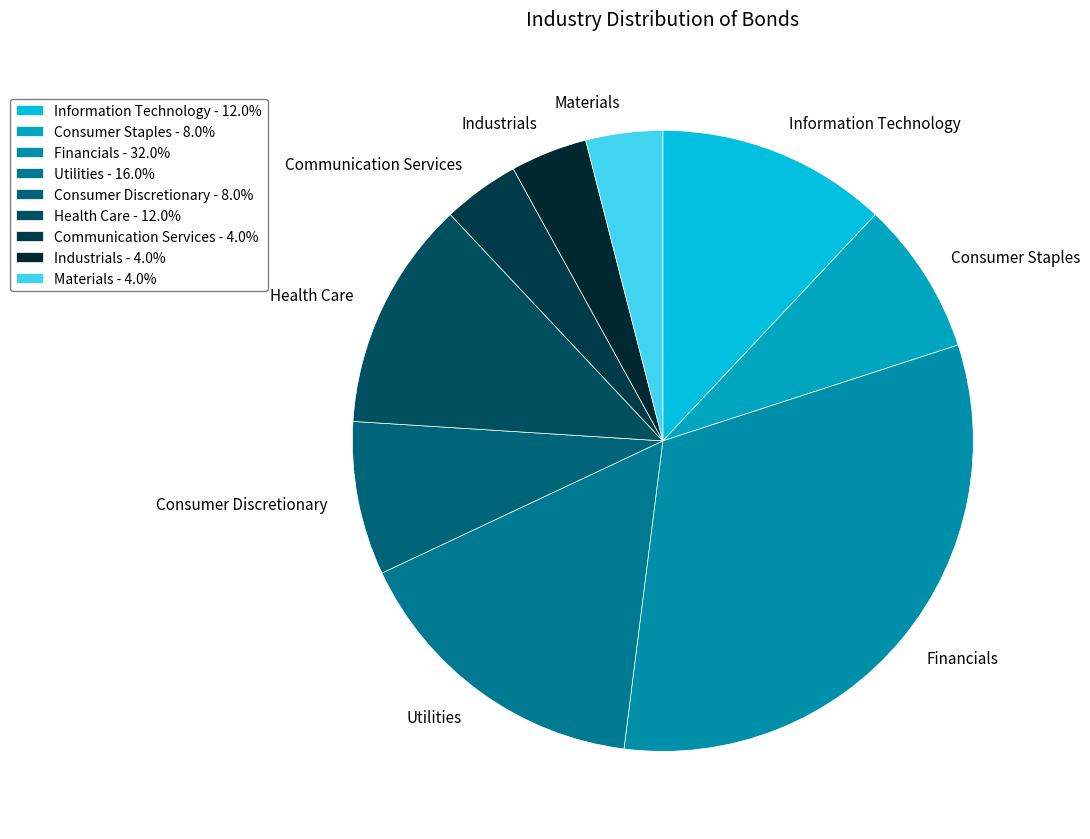

What is the ratio of the value at Health Care to the value at Information Technology?

1.0